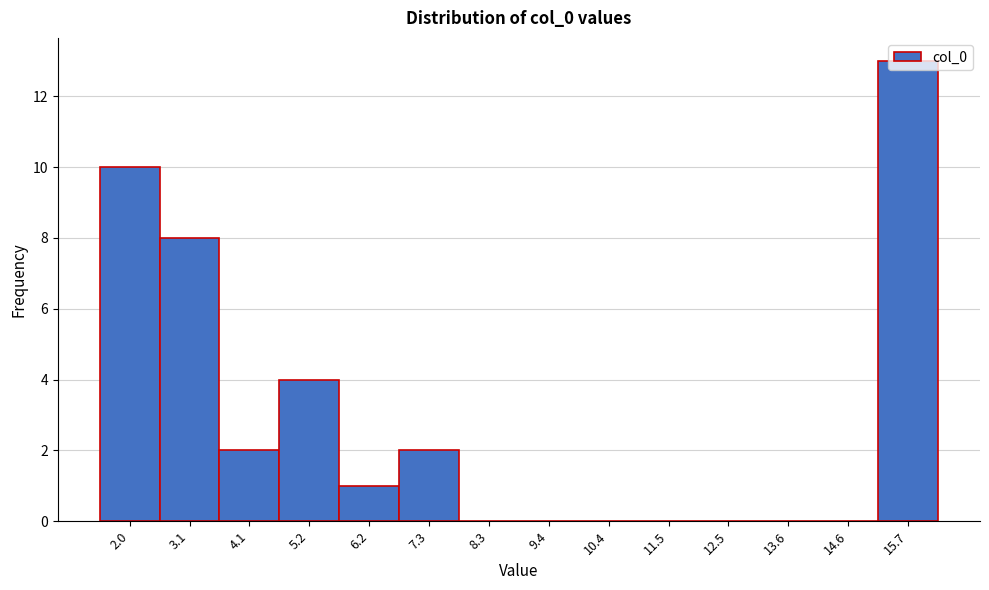

Reading left to right, transcribe this chart: for each bar, give the range it covers on the x-axis and its height. Neither the bar edges nor the heights are printed on the chart, so give them approximately, as read against the axes.

1.4 to 2.6: 10
2.6 to 3.6: 8
3.6 to 4.6: 2
4.6 to 5.6: 4
5.6 to 6.8: 1
6.8 to 7.8: 2
7.8 to 8.8: 0
8.8 to 9.8: 0
9.8 to 11.0: 0
11.0 to 12.0: 0
12.0 to 13.0: 0
13.0 to 14.2: 0
14.2 to 15.2: 0
15.2 to 16.2: 13